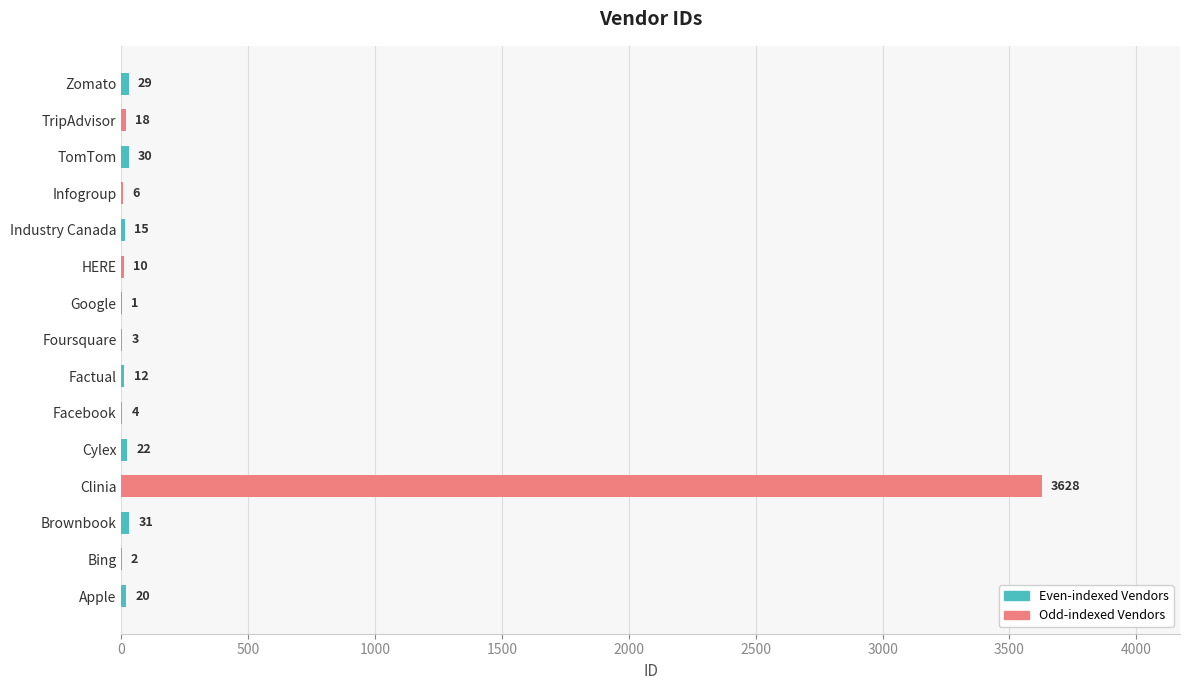

What is the sum of all values?

3831